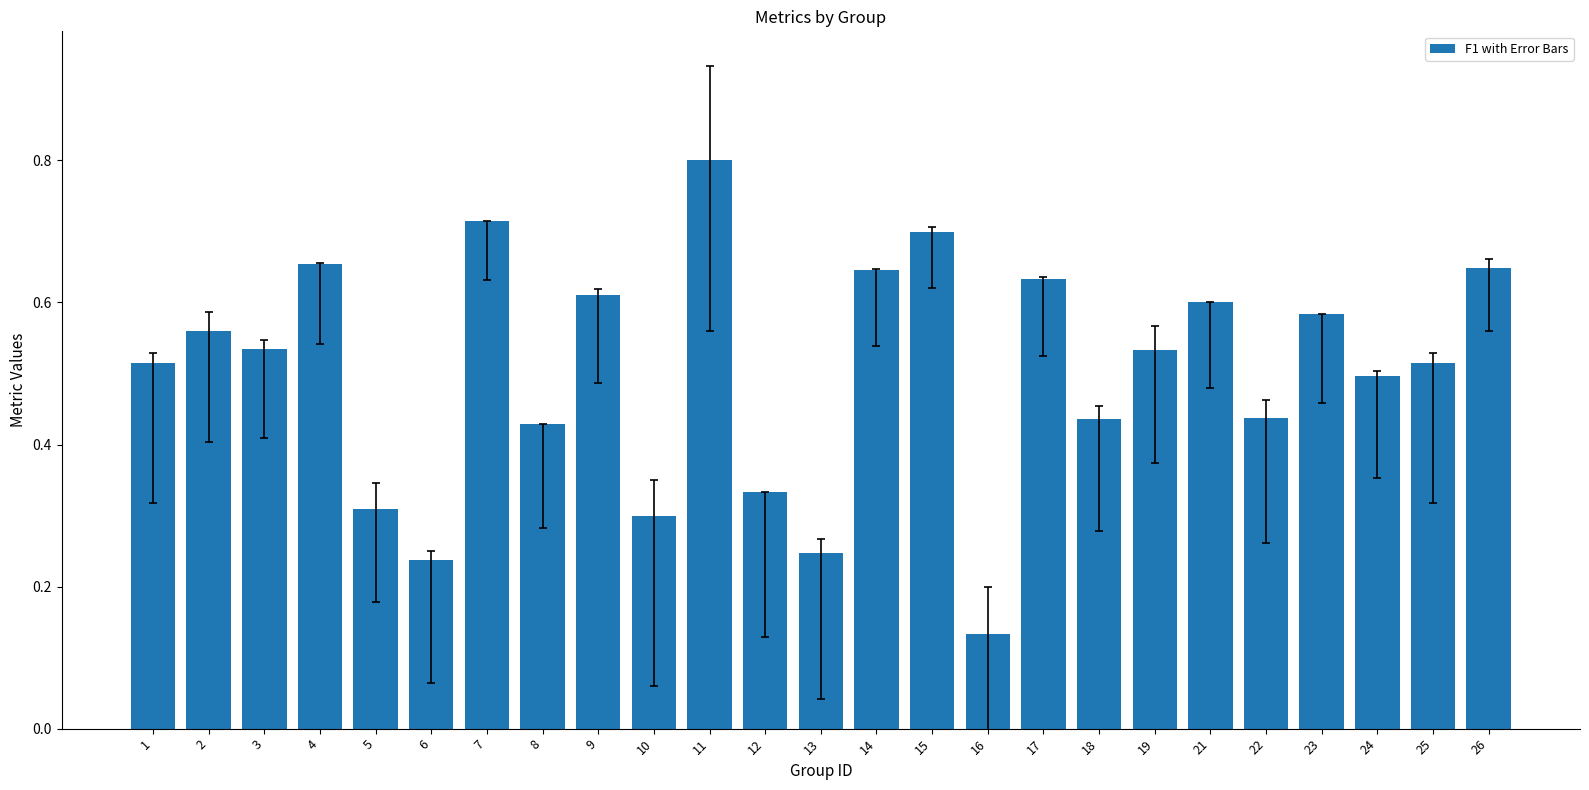

Between 26 and 16, which is larger?

26